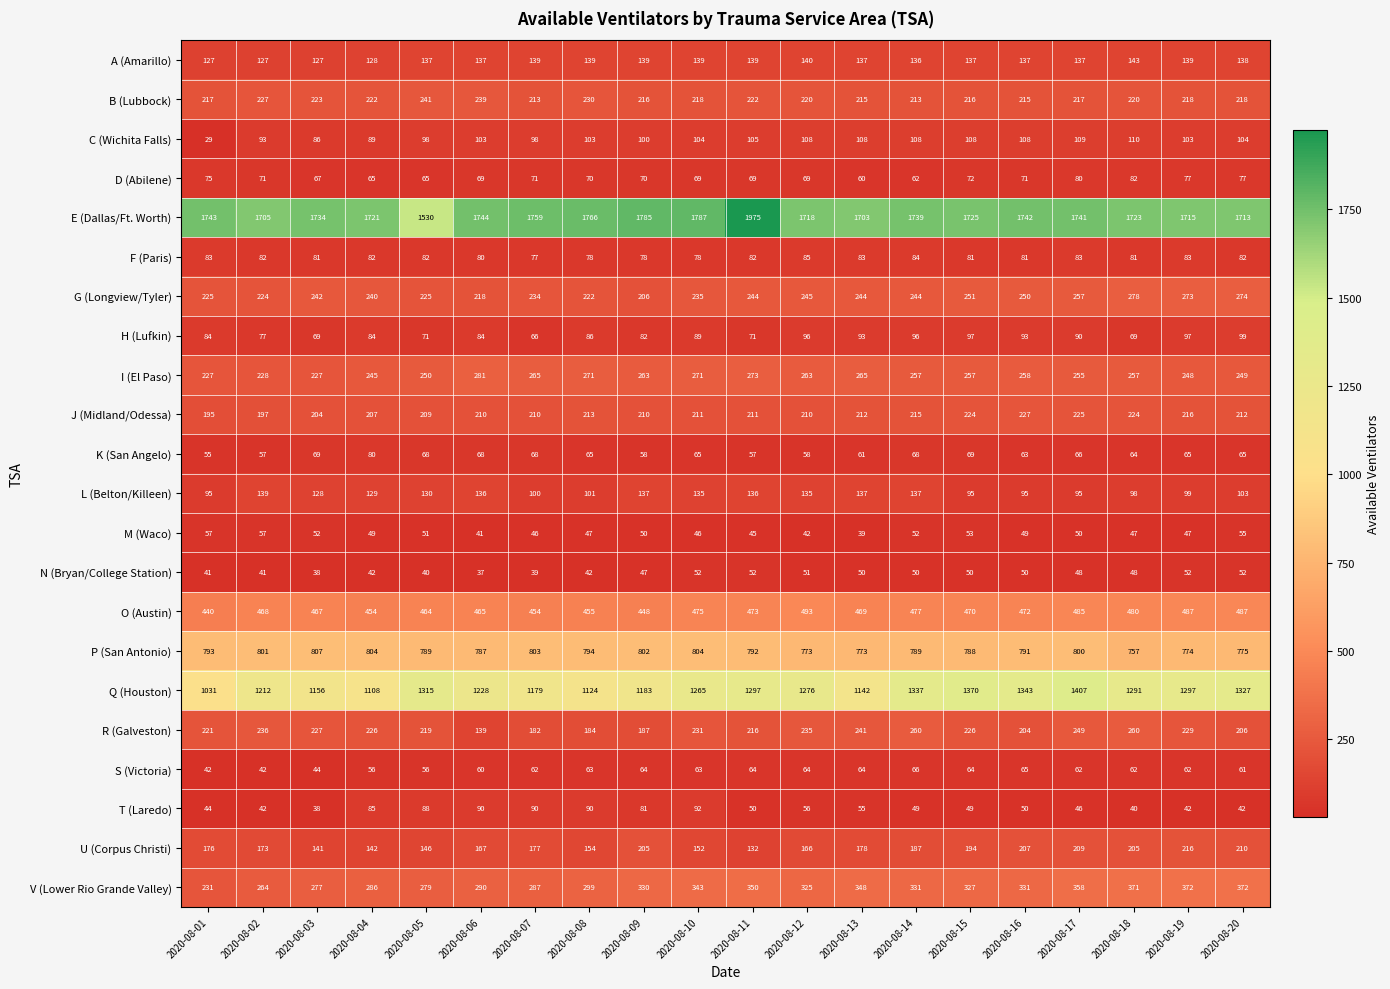

Which series has the largest range (max minus min)?

E (Dallas/Ft. Worth)